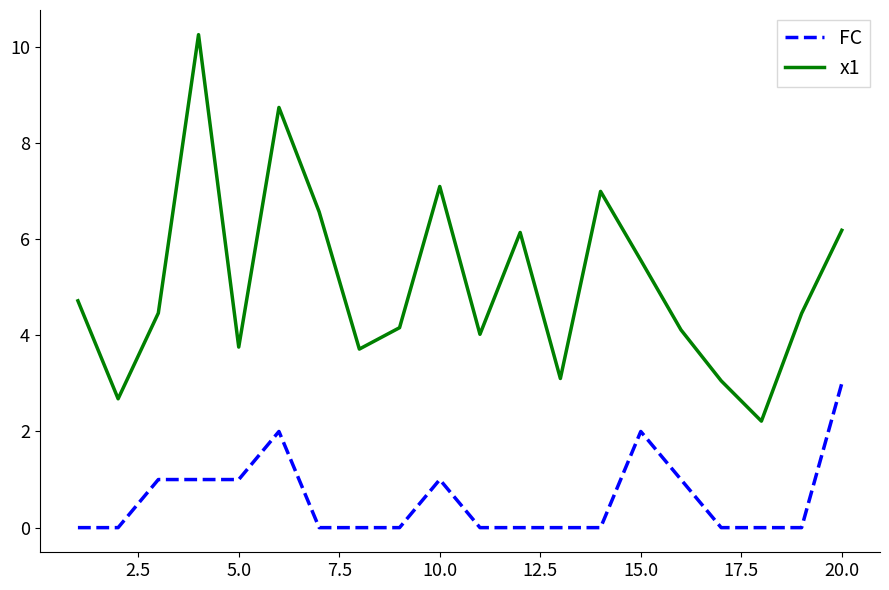

Which series has the largest total across all categories?

x1